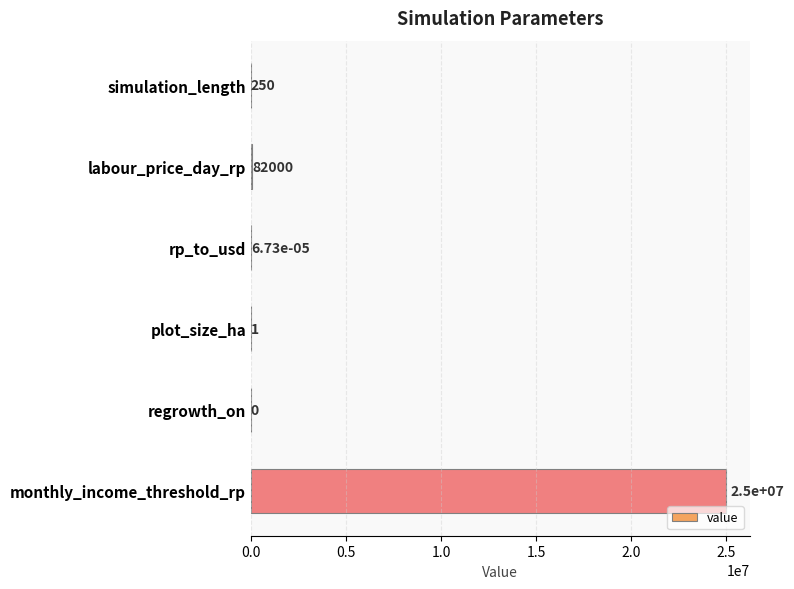

Count the number of categories in the chart.

6